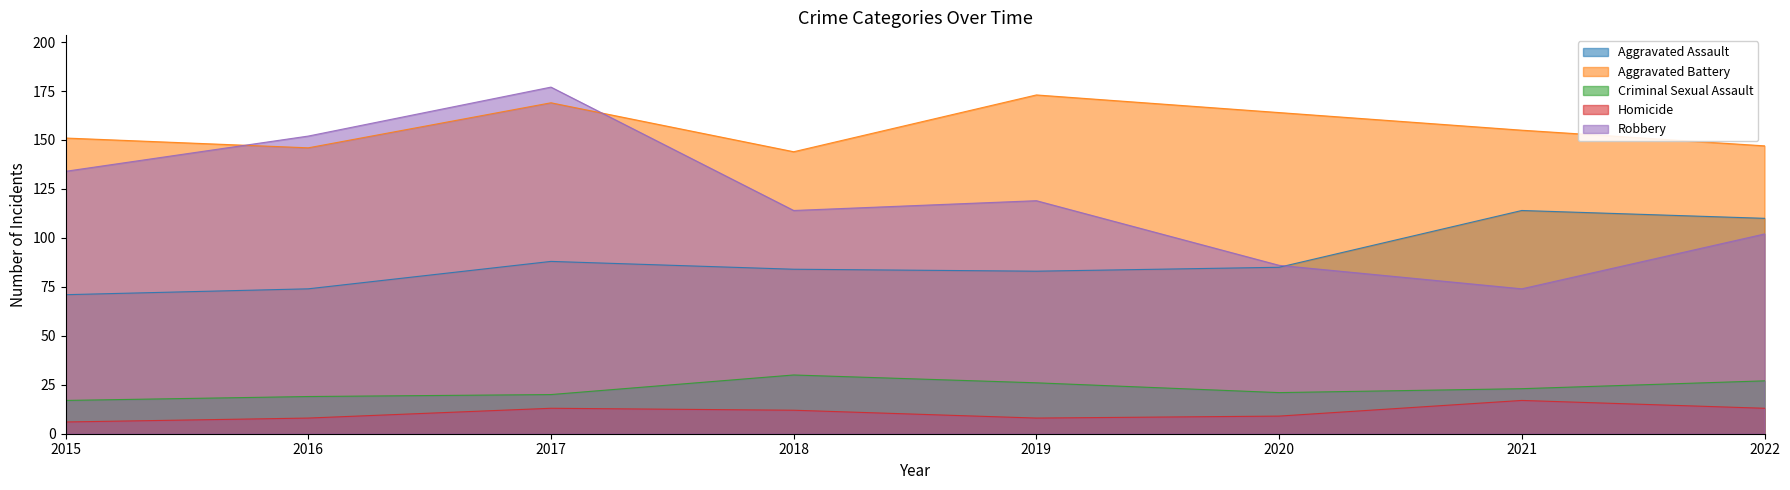

What is the average value of the Aggravated Battery series?

156